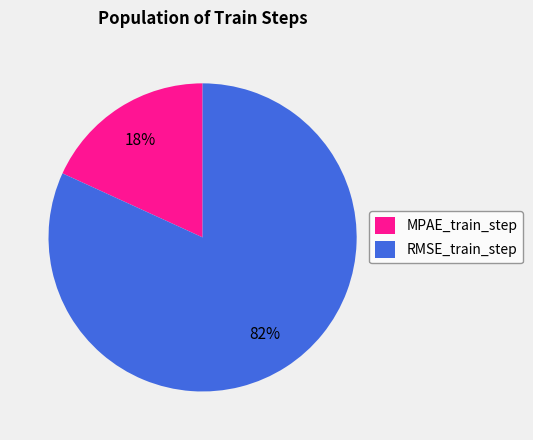

What is the largest slice in the pie chart?

RMSE_train_step